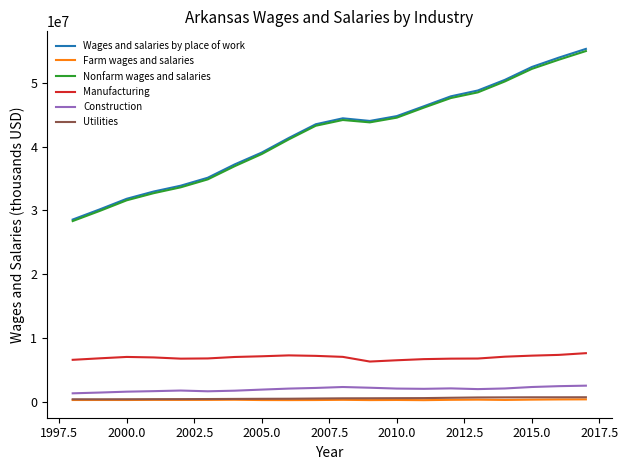

True or false: Wages and salaries by place of work and Manufacturing cross at least once.

False